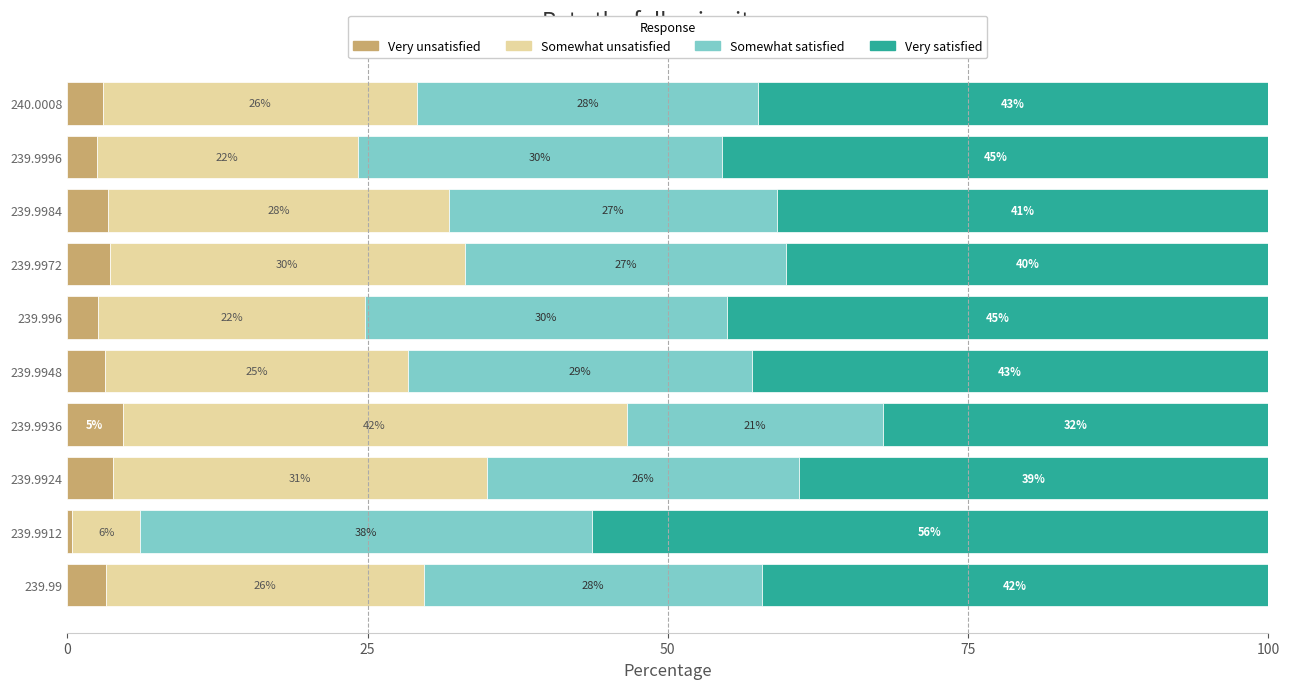

Which category has the highest value in the Very unsatisfied series?

239.9936